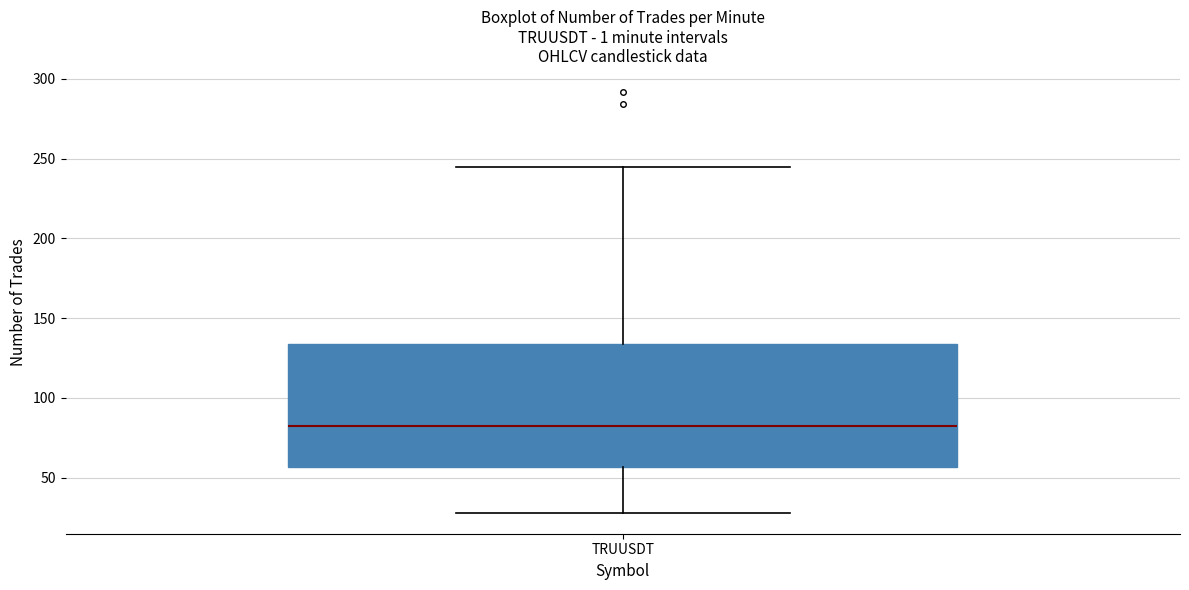

Read this box plot against the y-axis: the position of the median line, the range covered by the box, and the ends of both whiskers. The values are not printed on the chart, so give them approximately, as read against the axis.

median 85, box 55 to 135, whiskers 30 to 245